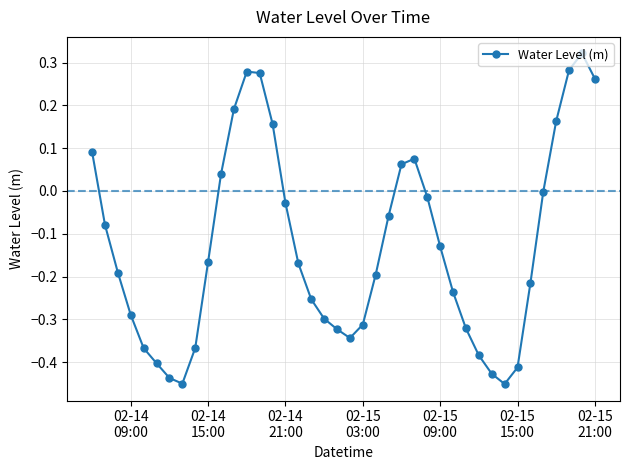

What is the difference between the maximum and minimum values?

0.8